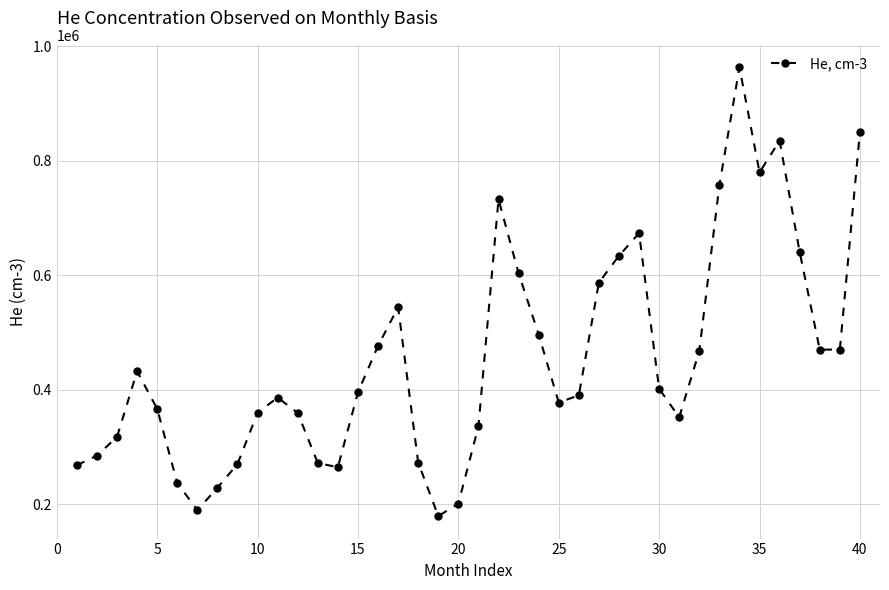

How many points are higher than both their immediate neighbors (excluding endpoints)?

7